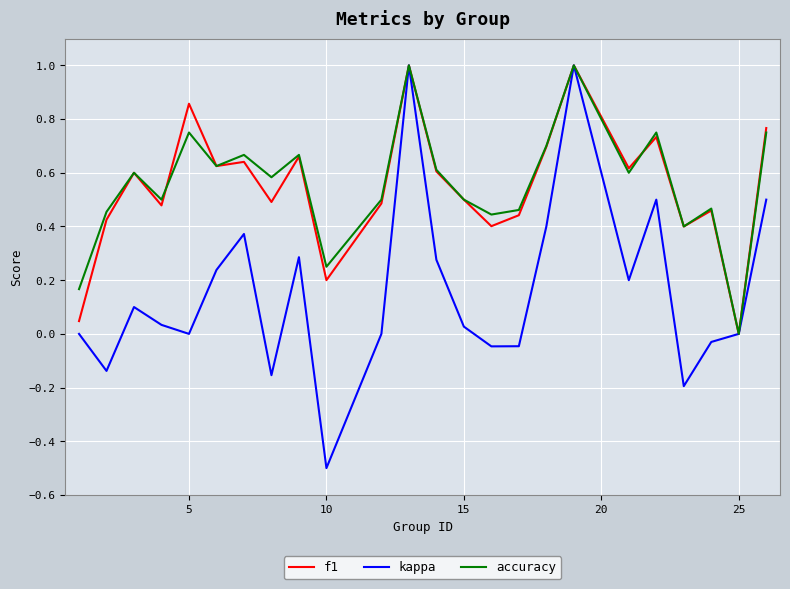

Which series has the largest range (max minus min)?

kappa